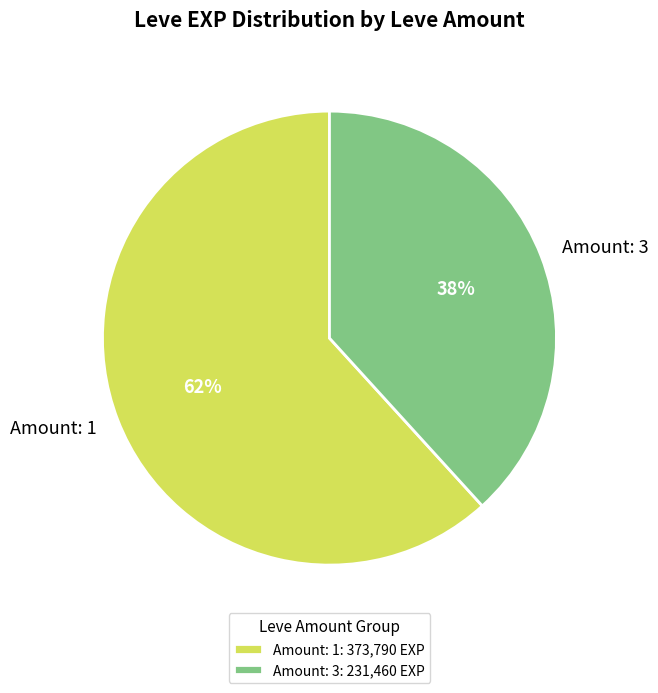

To the nearest percent, what is the difference between the largest and smallest slice percentages?

24%